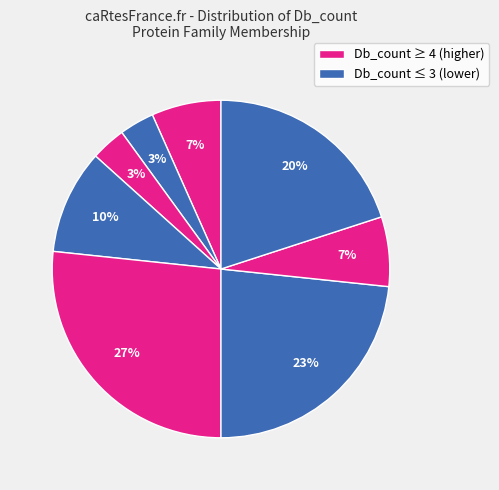

Count the number of slices in the pie.

8